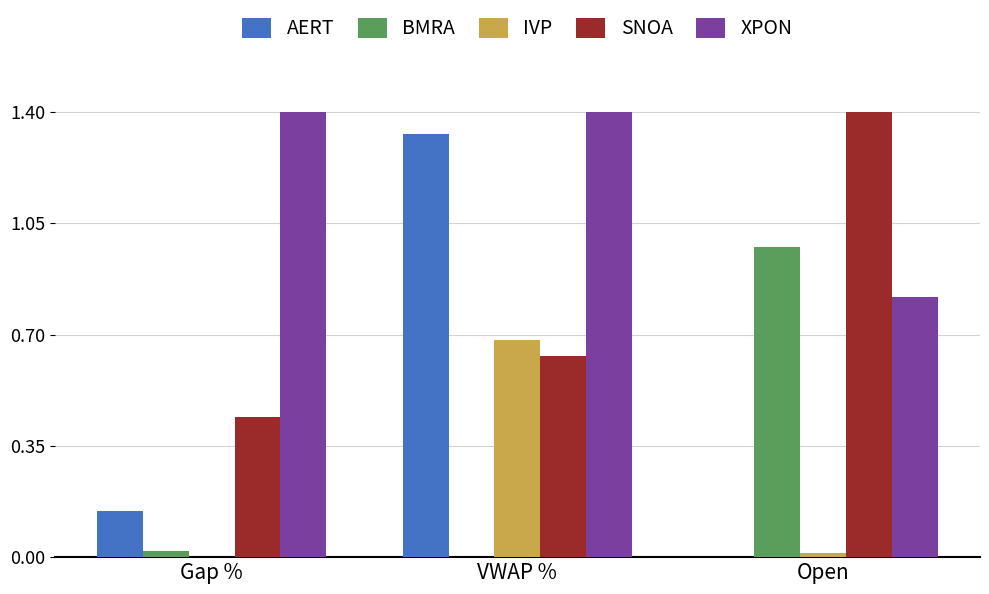

How many series are shown in this chart?

5